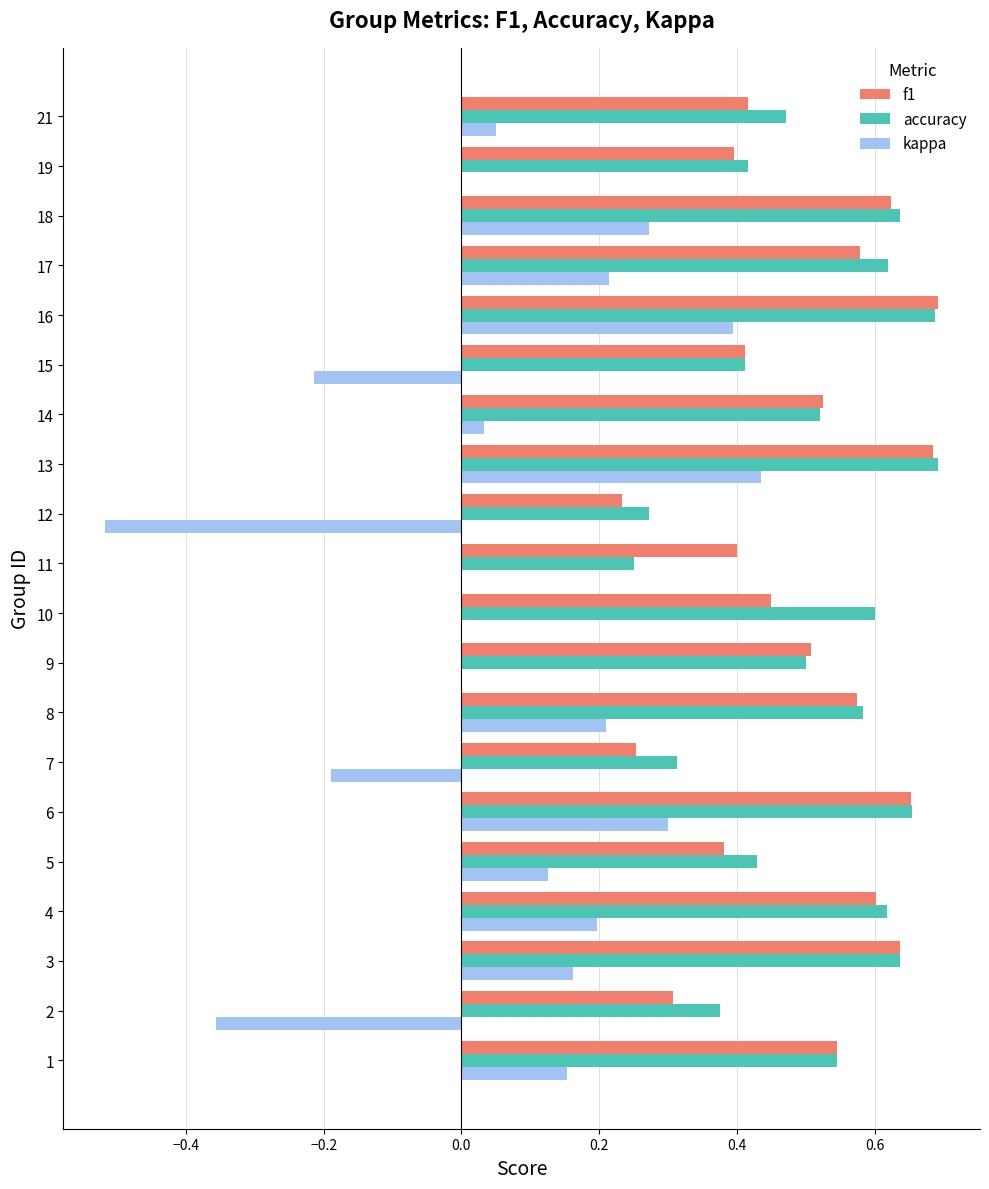

Which series changed the most between 7 and 16?

kappa